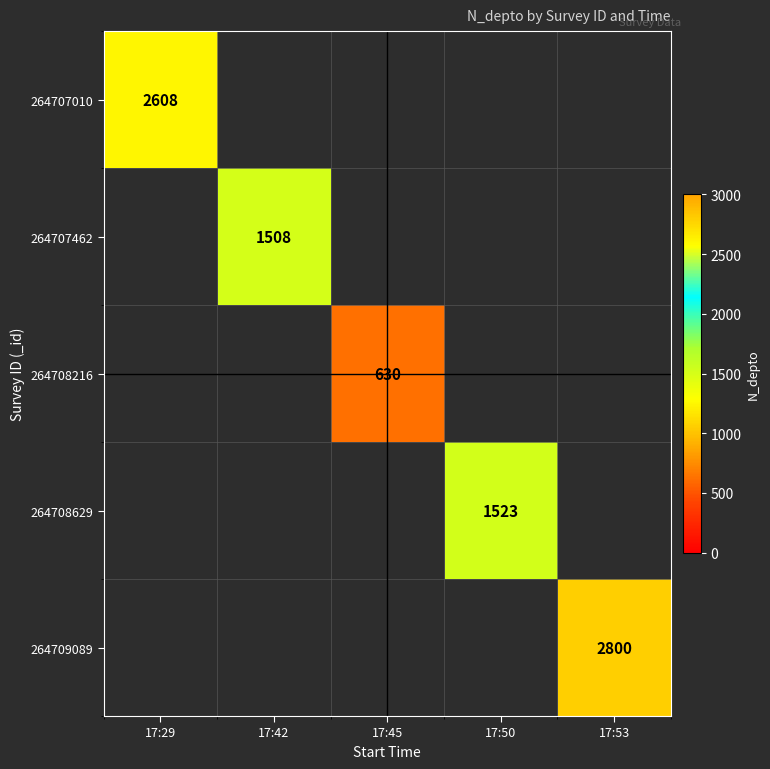

The value of 264708216 at 17:45 is 273. True or false?

False